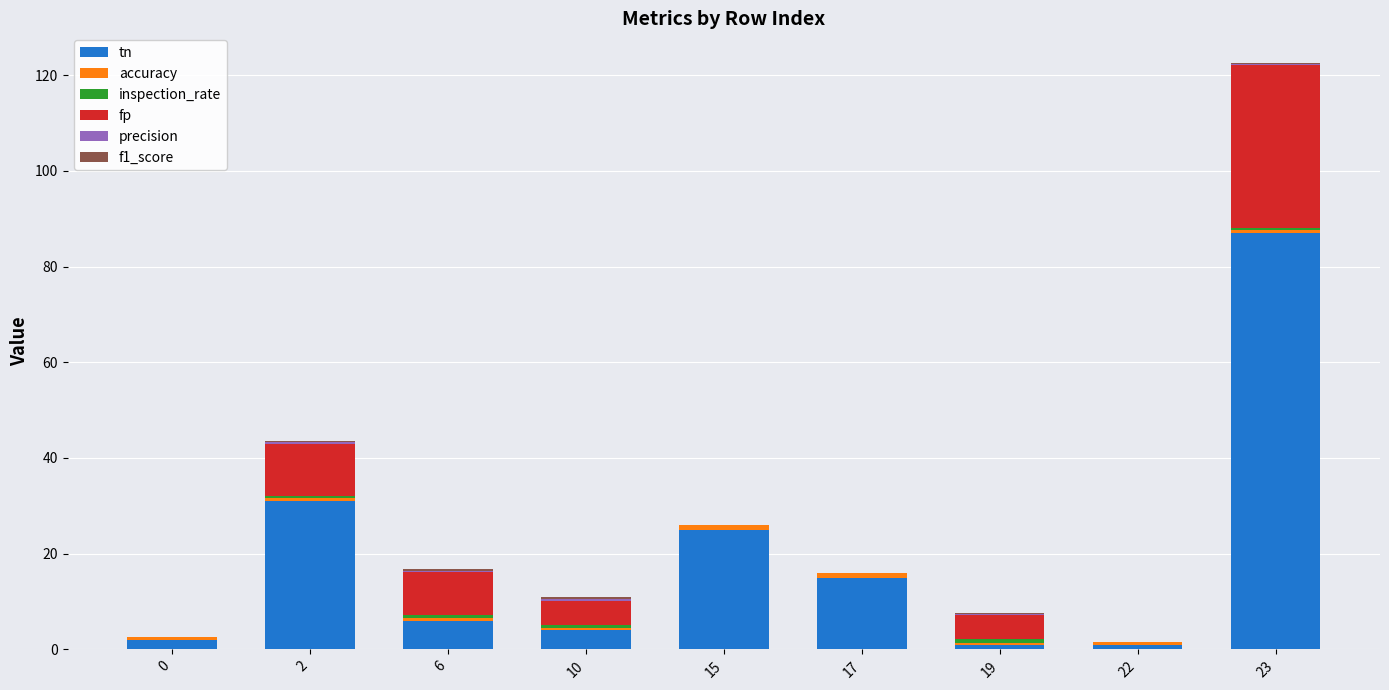

At which category is the sum across all series the highest?

23